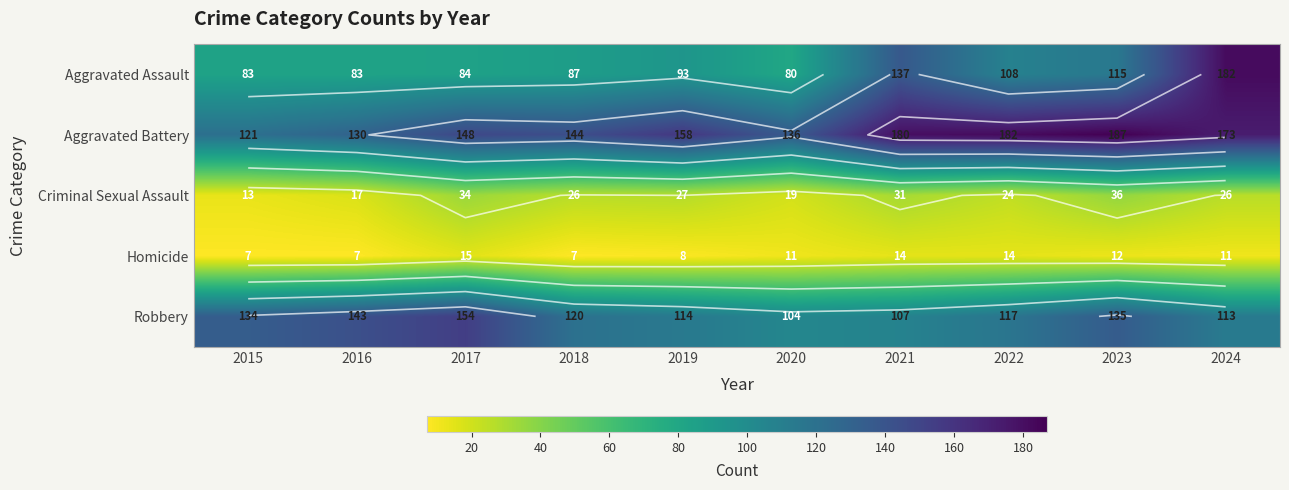

What value does the Aggravated Battery series have at 2023?

187